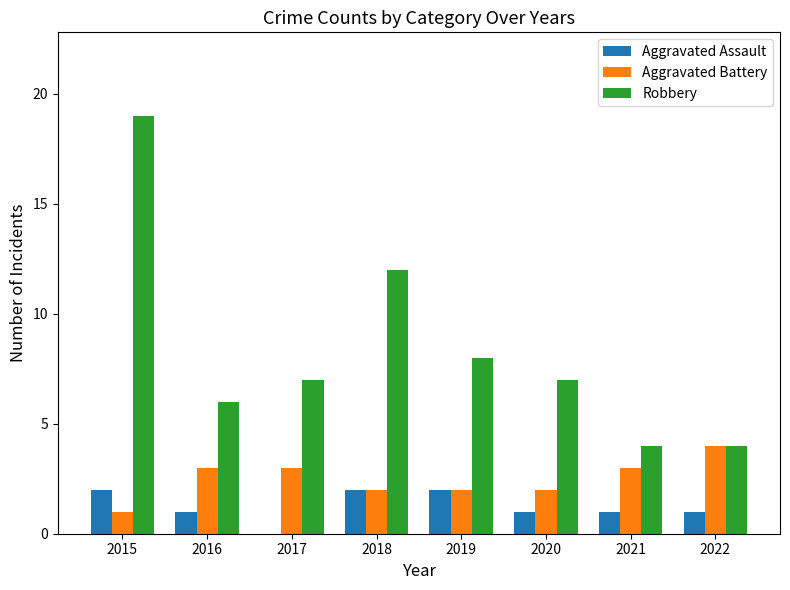

What is the sum of all Aggravated Assault values?

10